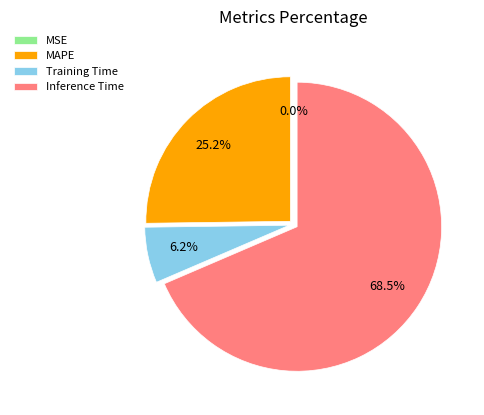

Do Inference Time and MAPE together represent more than half of the pie?

Yes